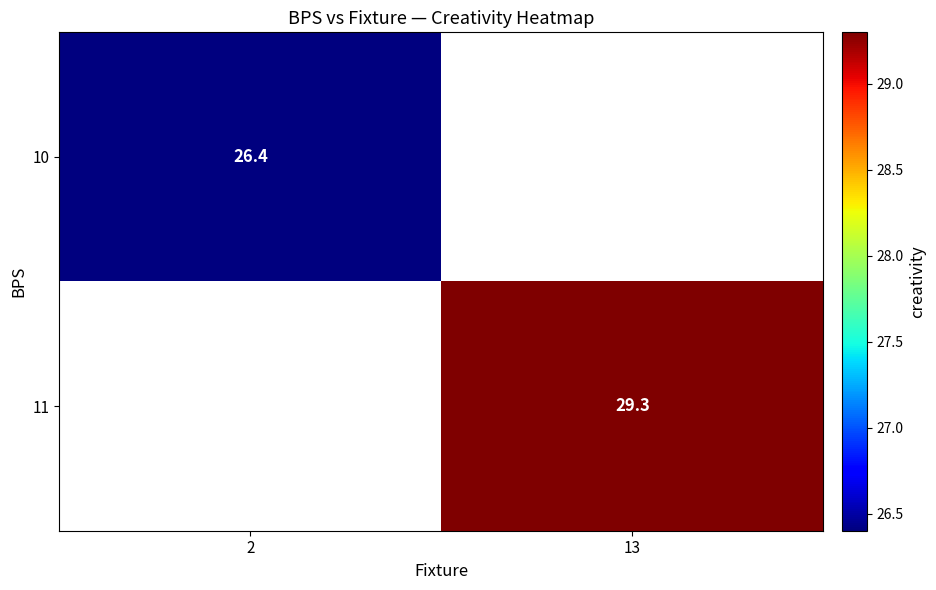

The 10 series shows 45.7 at 2. True or false?

False